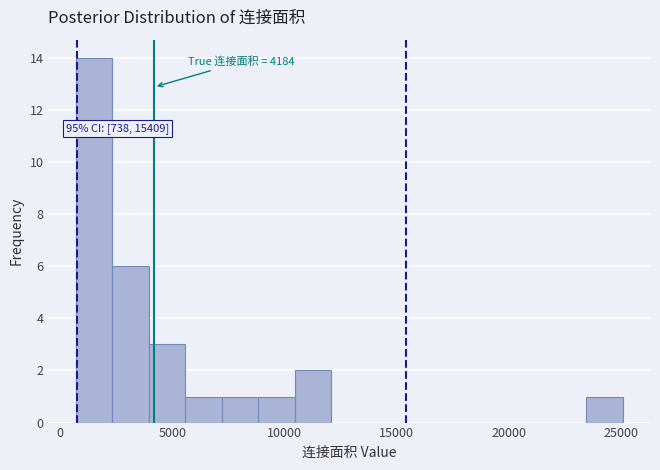

Read against the x-axis, roughly where is the centre of the tallest bar?

1500